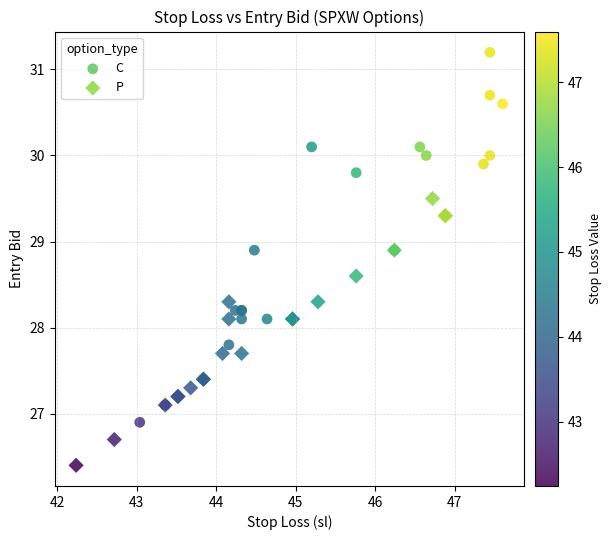

Which series reaches the maximum Y coordinate?

C